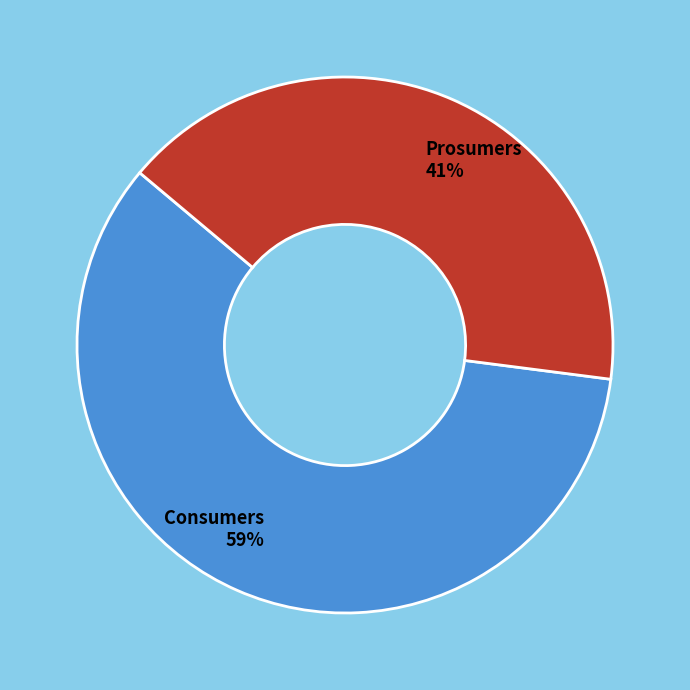

Which category has the biggest portion of the pie?

Consumers